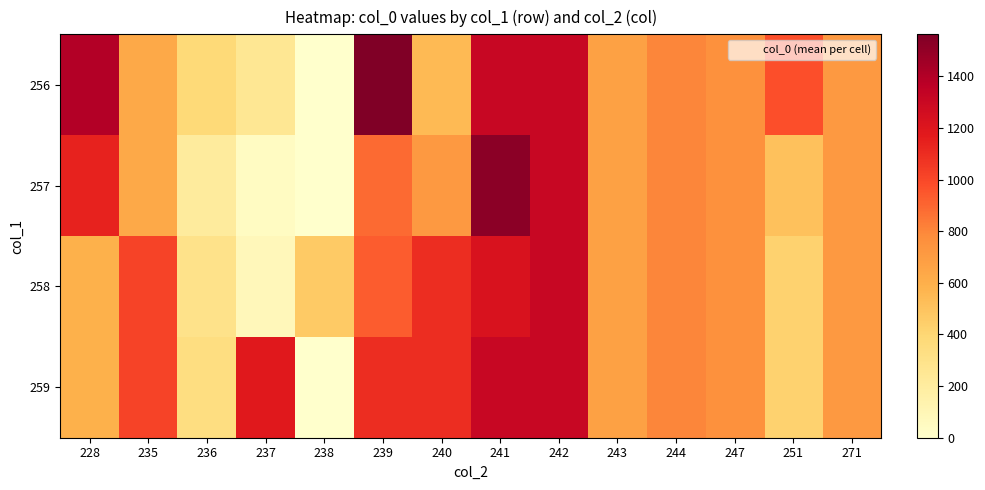

At 242, list the series in order from smallest to largest.

256, 257, 258, 259